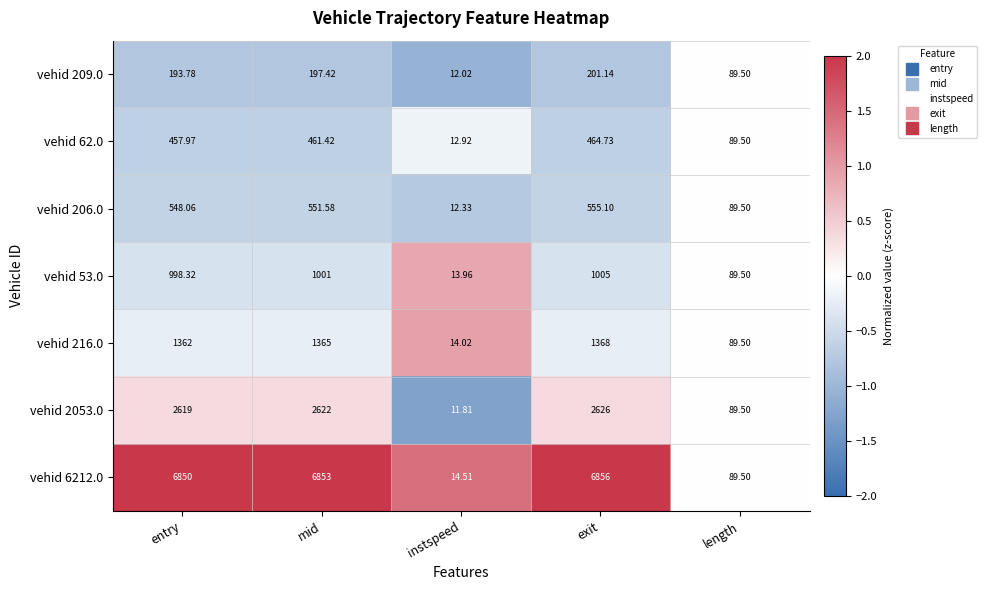

Is the value of vehid 216.0 at exit greater than the value of vehid 2053.0 at entry?

No